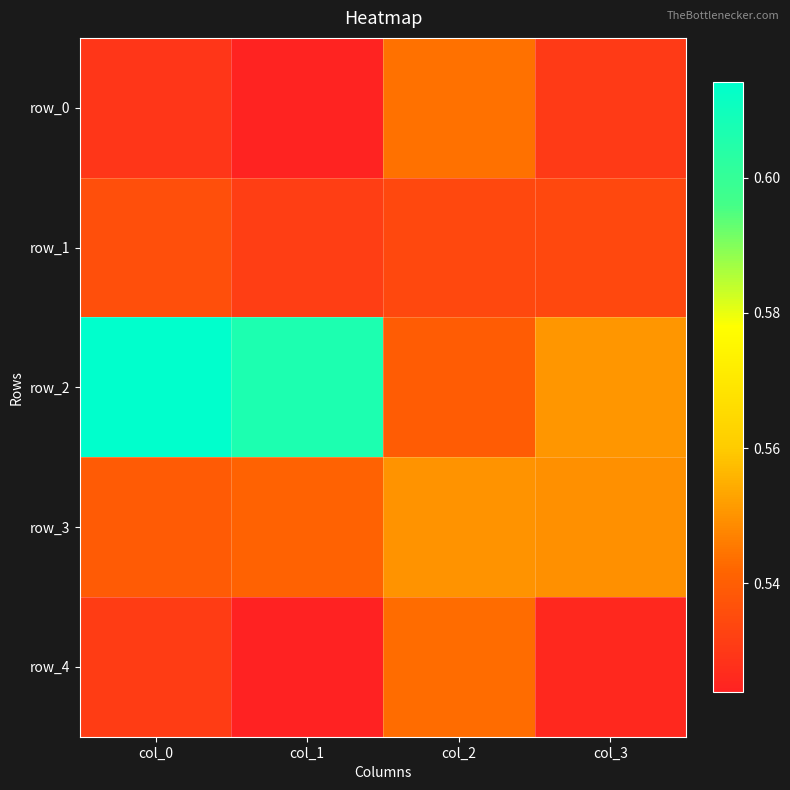

At how many categories does at least one series exceed 0?

4